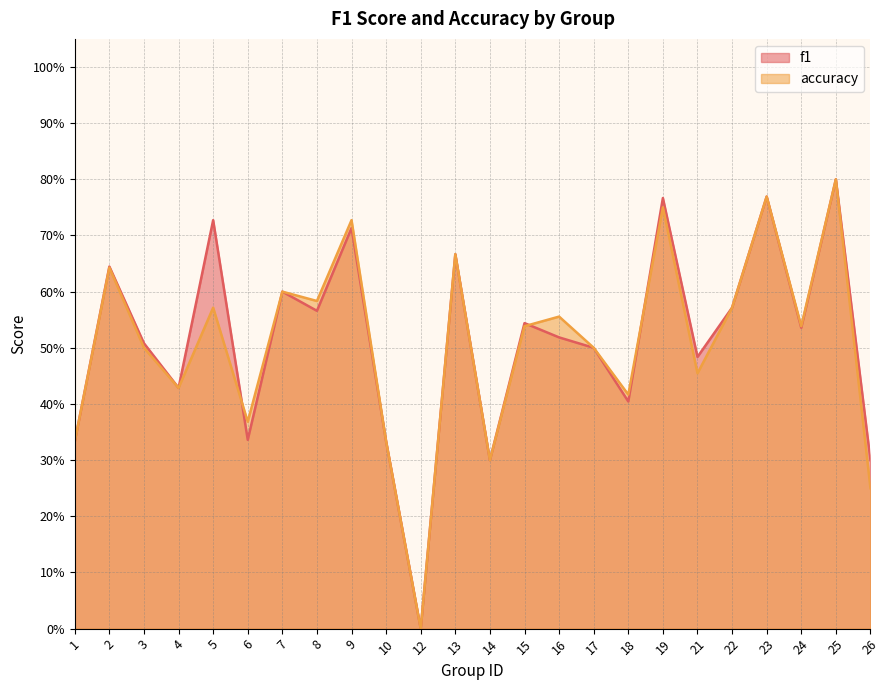

What is the difference between the maximum and second lowest values in the f1 series?

0.5